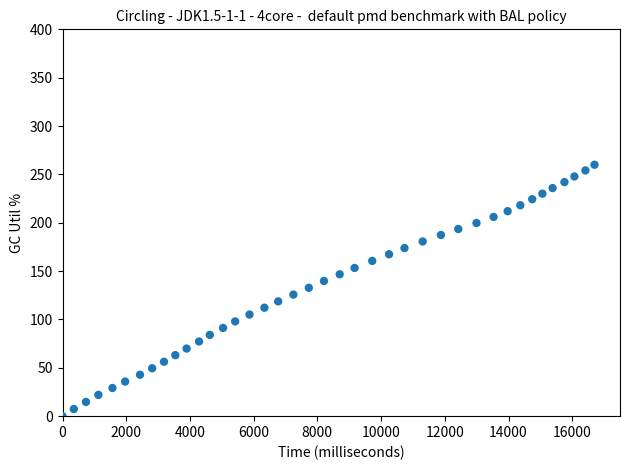

What is the range of Y values (max minus min)?

260.0